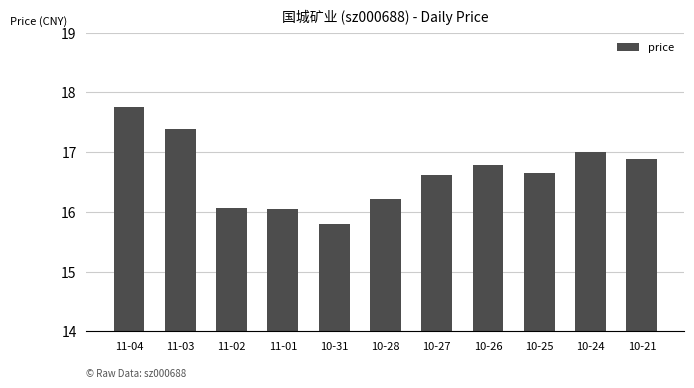

Is it true that the value at 11-04 is 17.8?

True